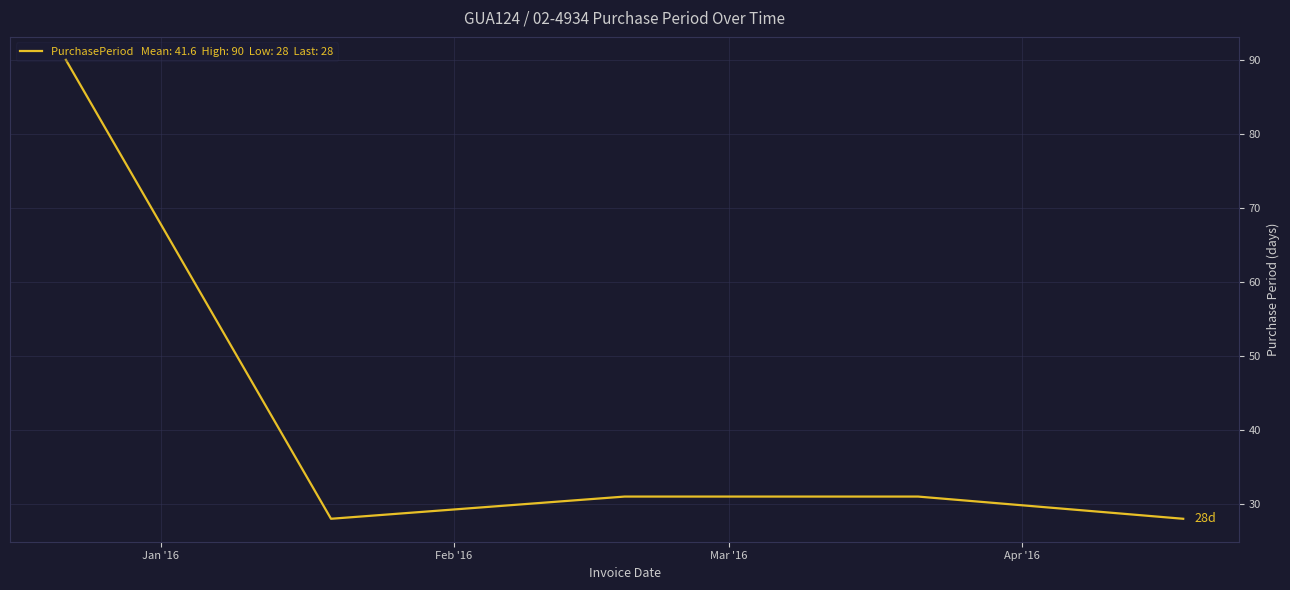

How many lines are shown in the chart?

1